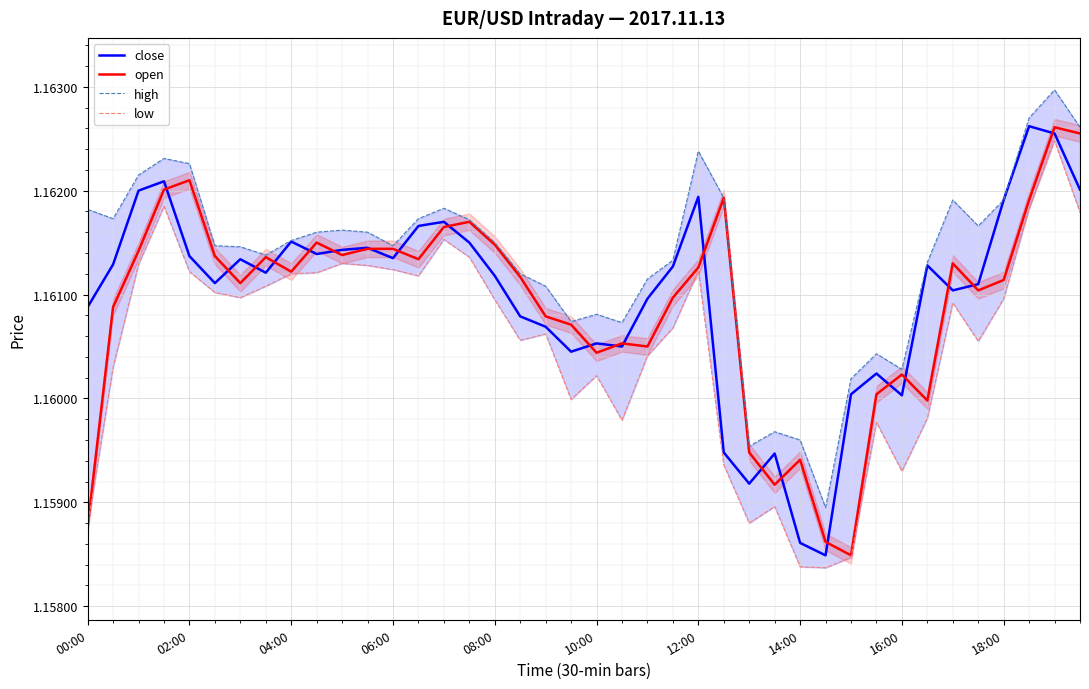

What is the sum of all low values?

46.4